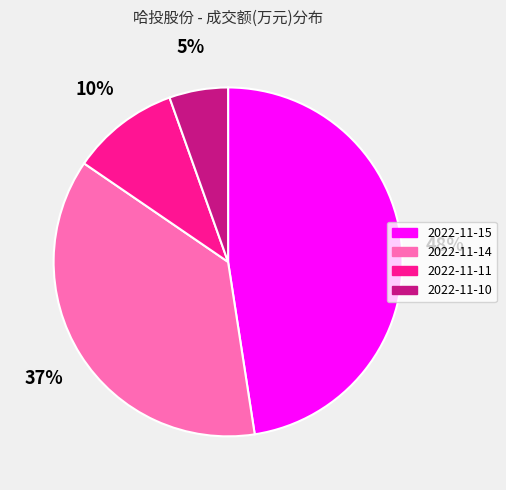

Which category has the smallest portion of the pie?

2022-11-10